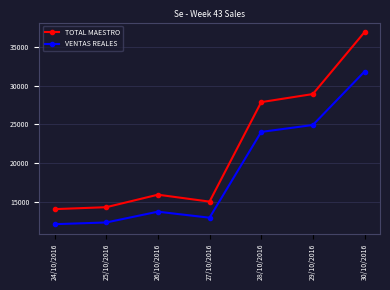

What is the difference between the maximum and minimum values in the VENTAS REALES series?

19675.2